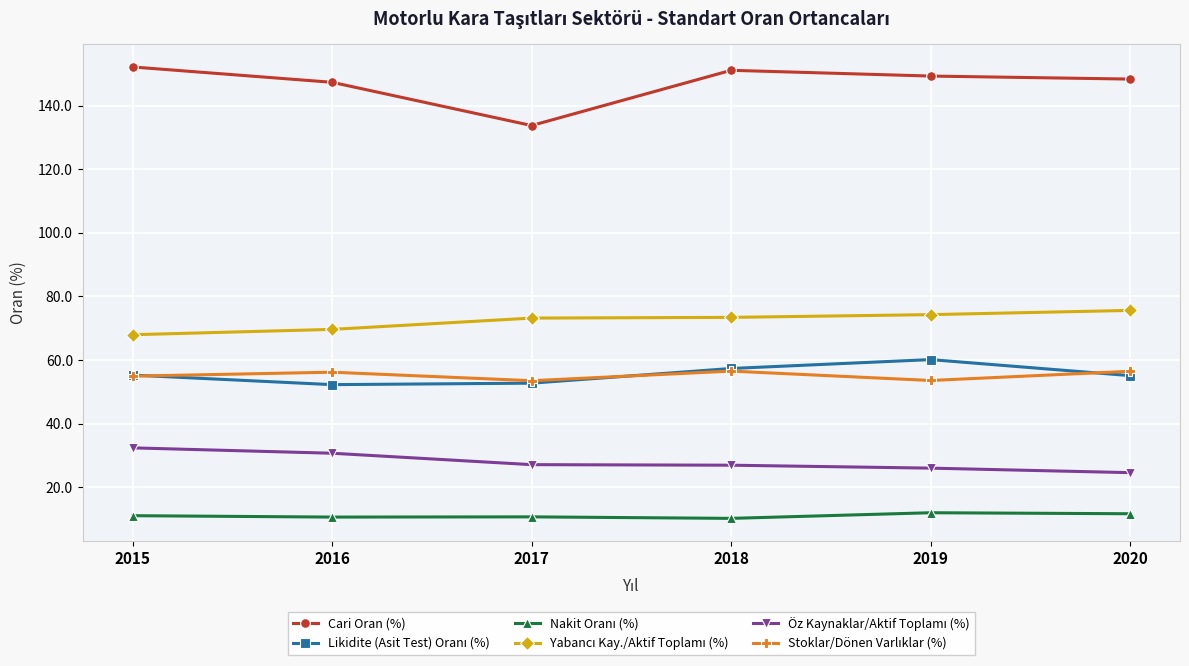

What is the maximum value shown in the chart?

152.2